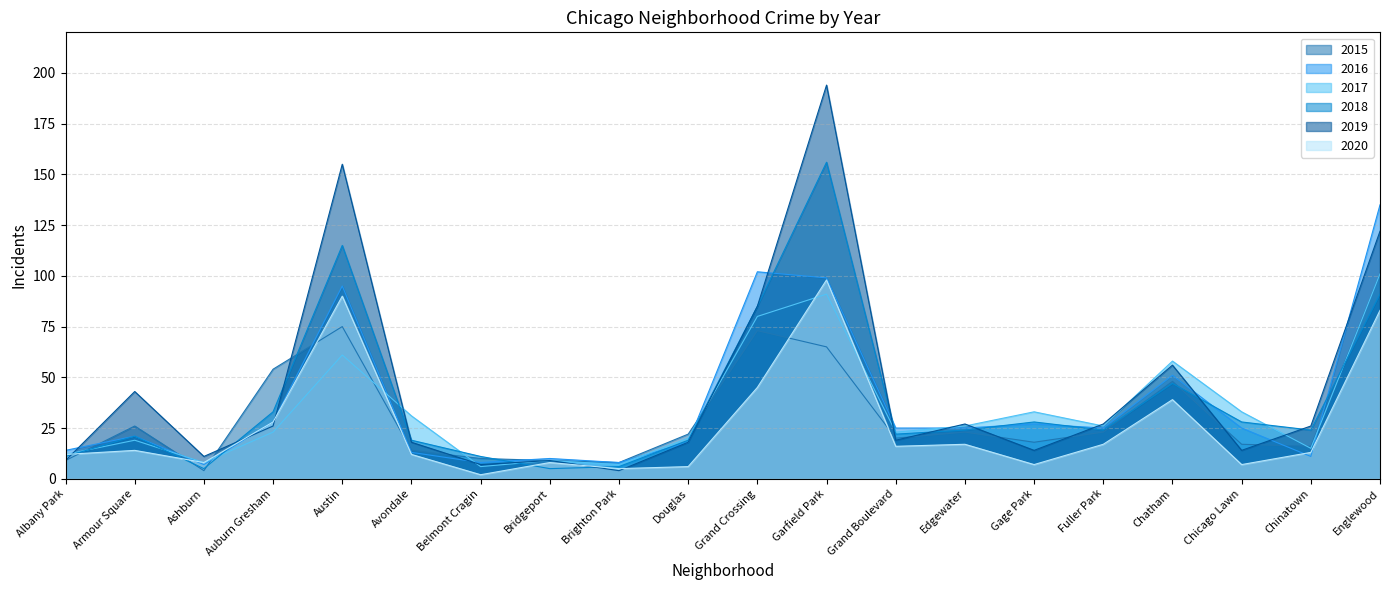

What is the average value of the 2018 series?

39